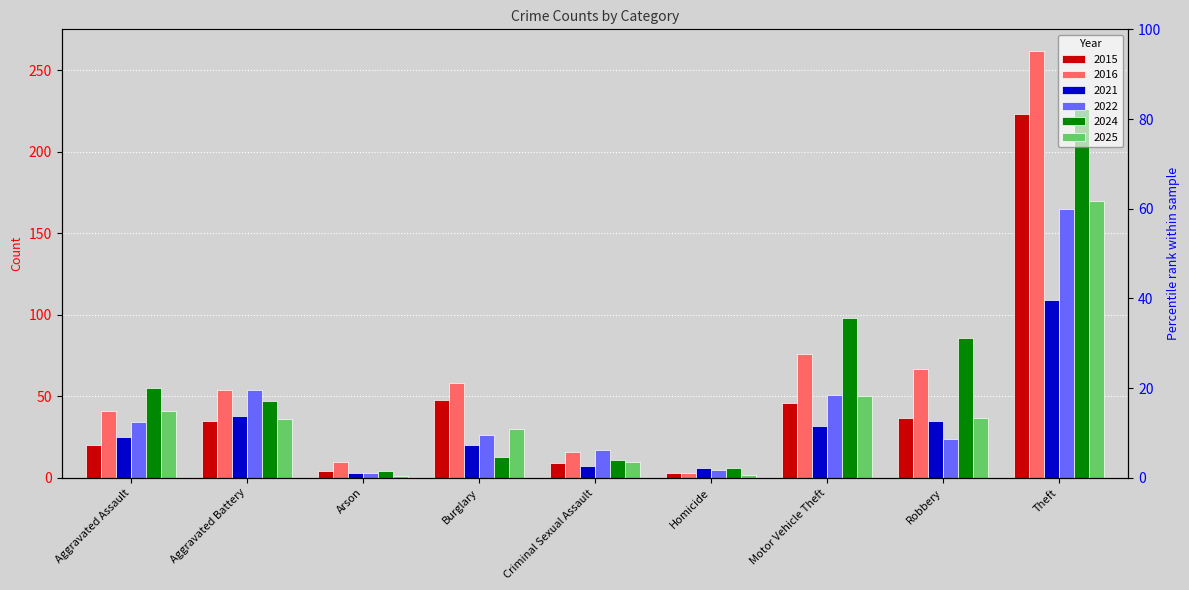

What is the sum of the 2022 values at Robbery and Homicide?

29